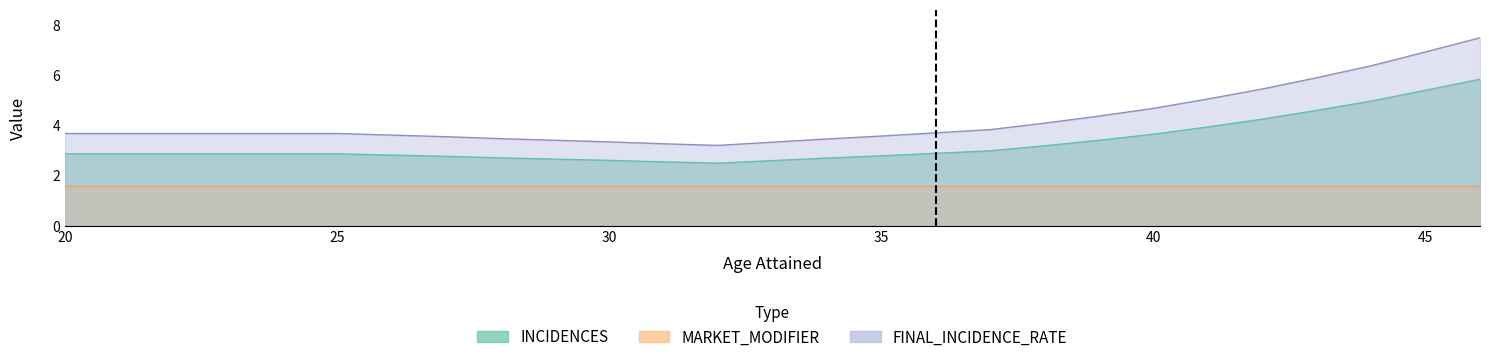

Which has a higher value, 34 or 37?

37